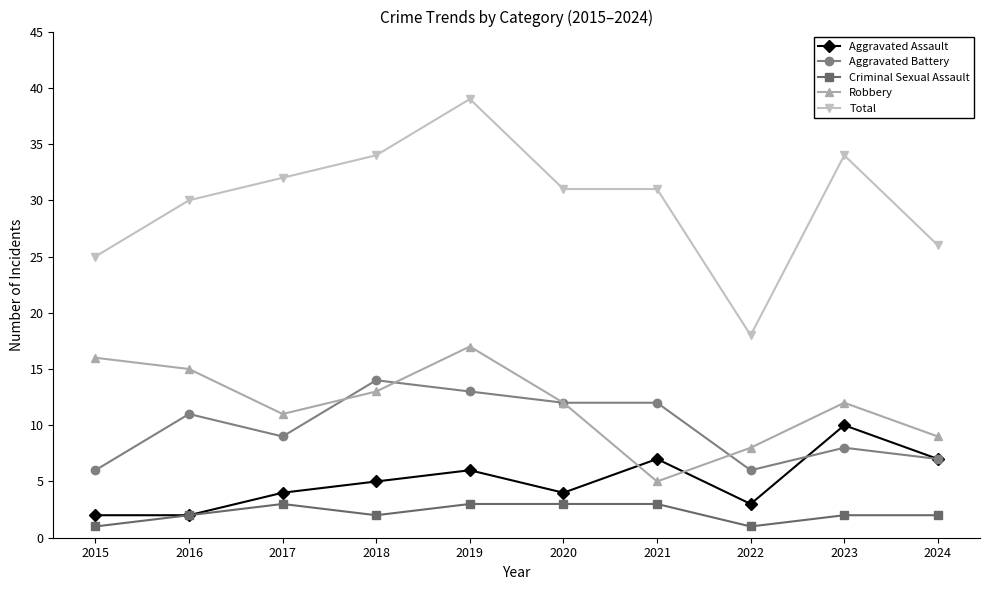

What is the approximate value of Criminal Sexual Assault at 2017?

3